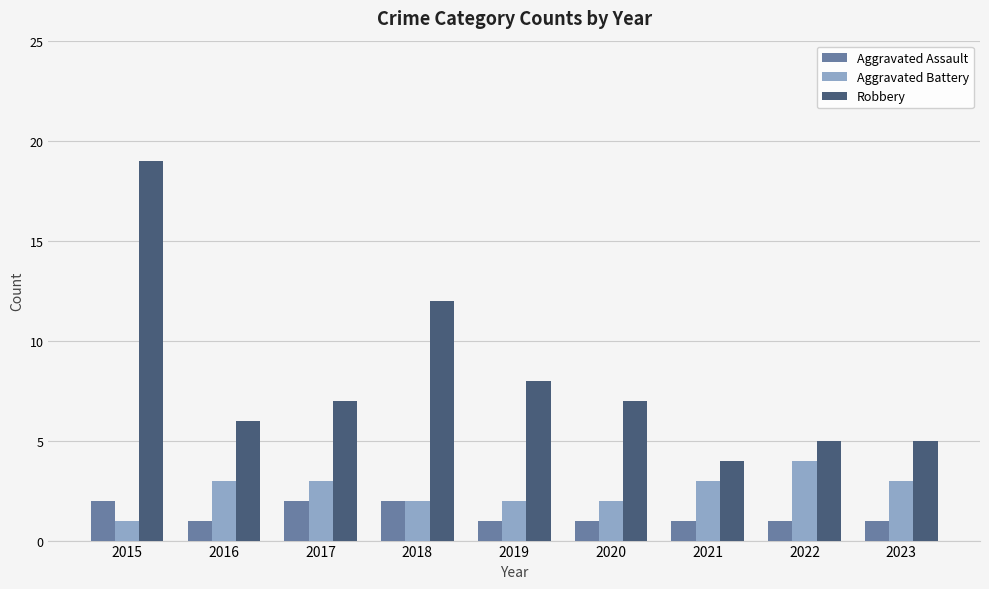

What is the value of the Aggravated Battery bar at the 3rd from the left?

3